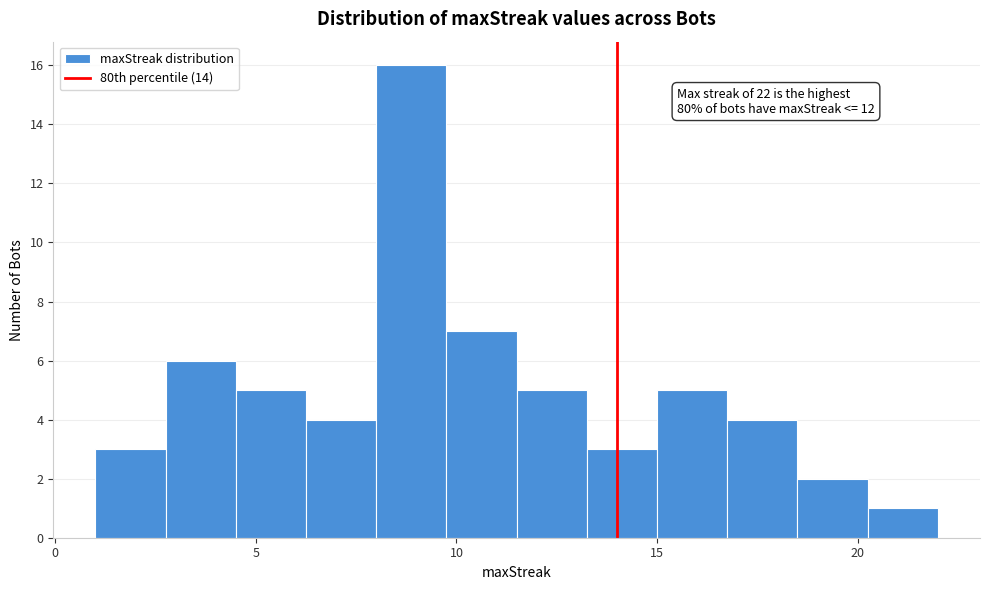

Around what value on the x-axis is the tallest bar? Give the approximate position of its centre, as read against the axis.

9.0